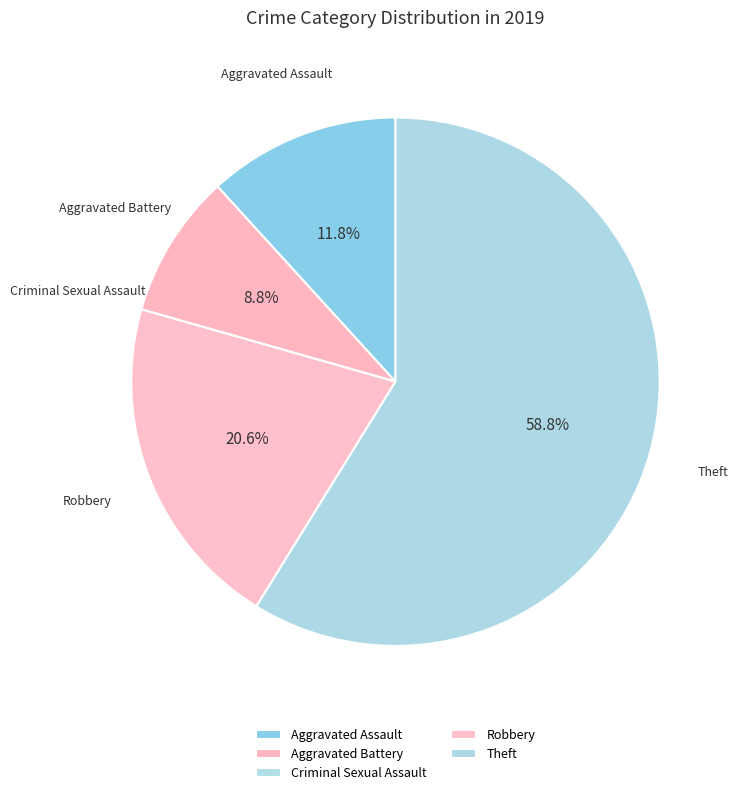

How much of the chart is everything except Aggravated Assault?

88.2%